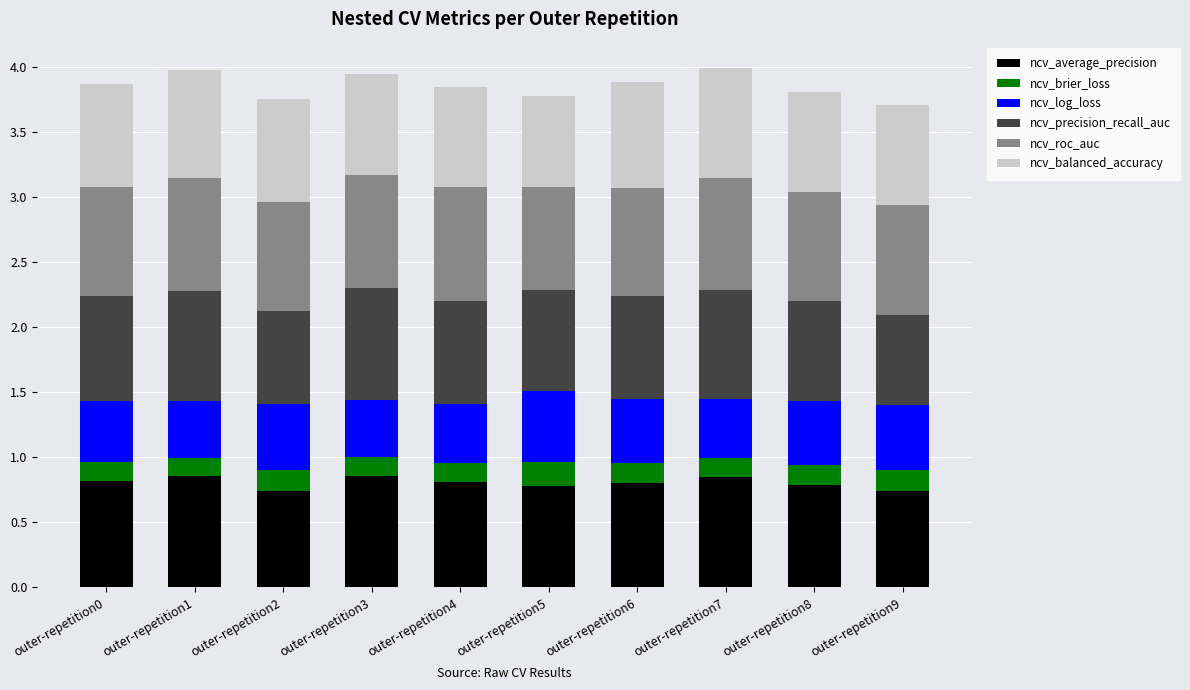

Are the bars grouped side by side (vs. stacked)?

No